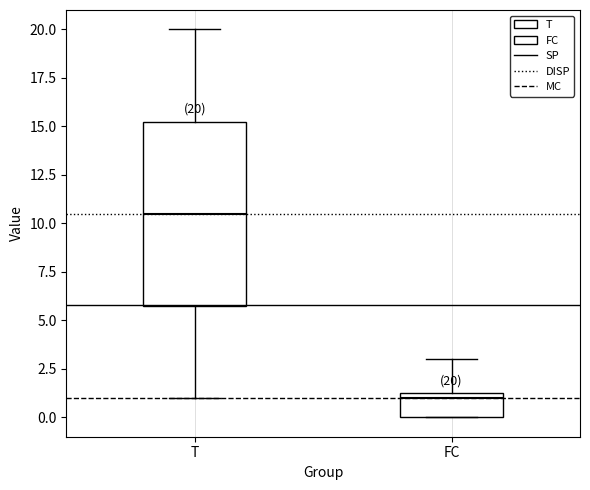

Comparing the boxes themselves (not the whiskers), which one is the tallest?

T